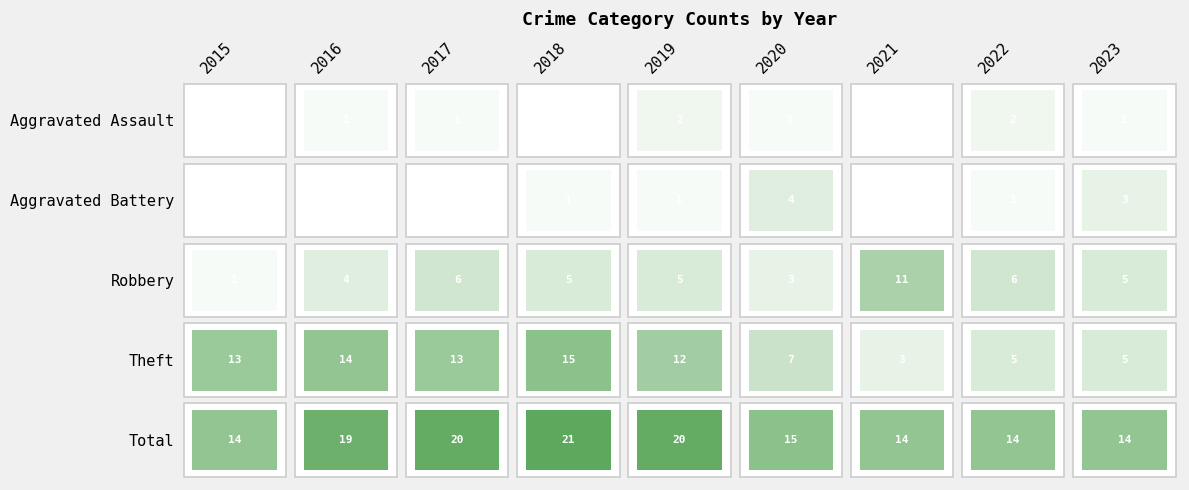

Is the value of Theft at 2023 greater than the value of Robbery at 2018?

No